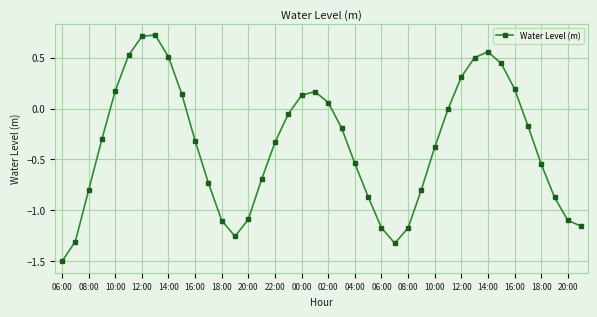

How many distinct data groups are displayed?

1